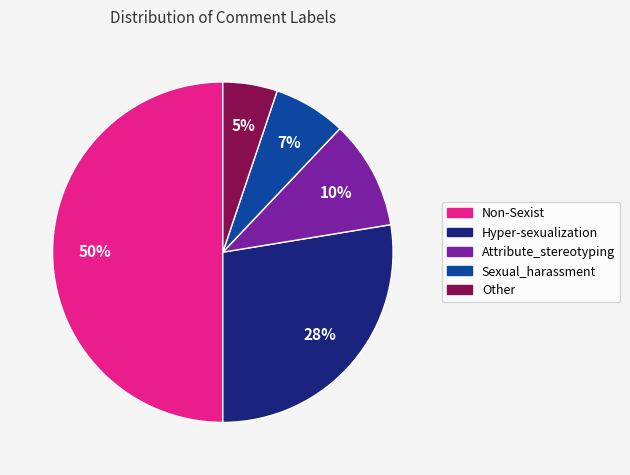

The Other slice represents 5% of the pie. True or false?

True